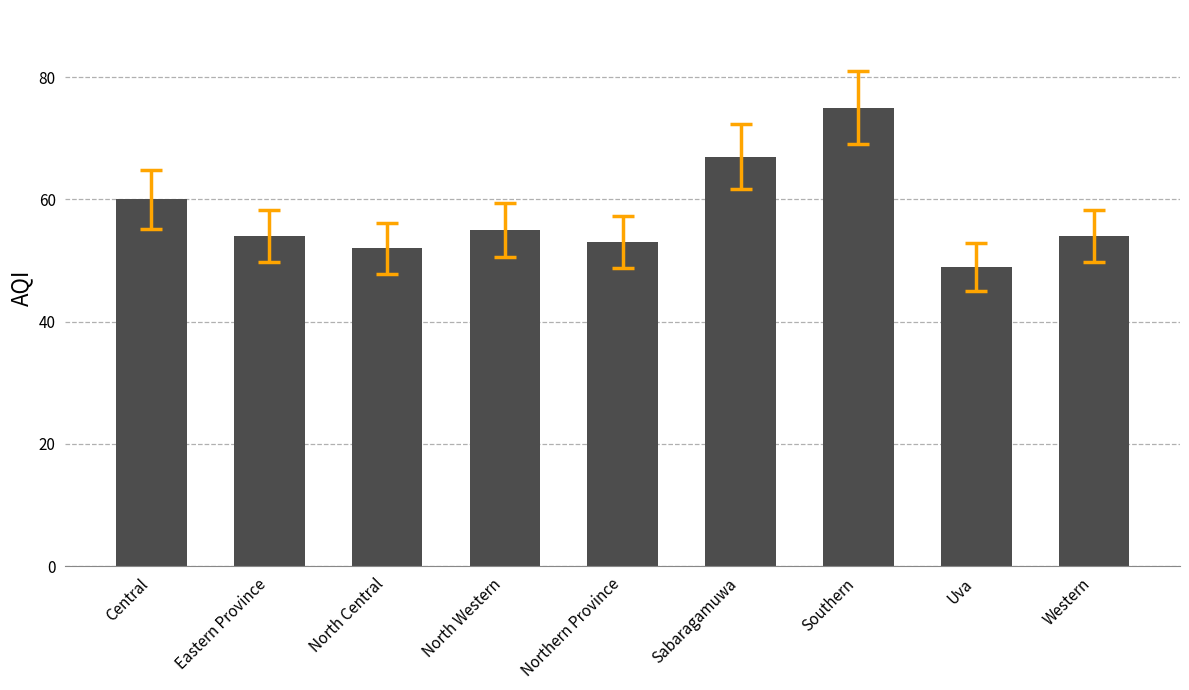

At which category does the chart reach its peak across all series?

Southern